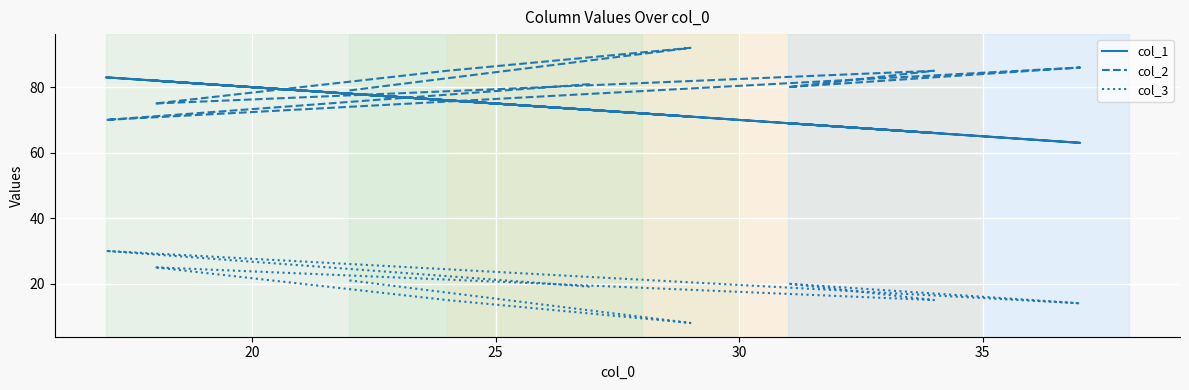

Reading right to left, what are all the values shown in this chart?

col_1: 73	83	63	69	66	82	76	71	78
col_2: 81	70	86	80	85	75	85	92	79
col_3: 19	30	14	20	15	25	15	8	21